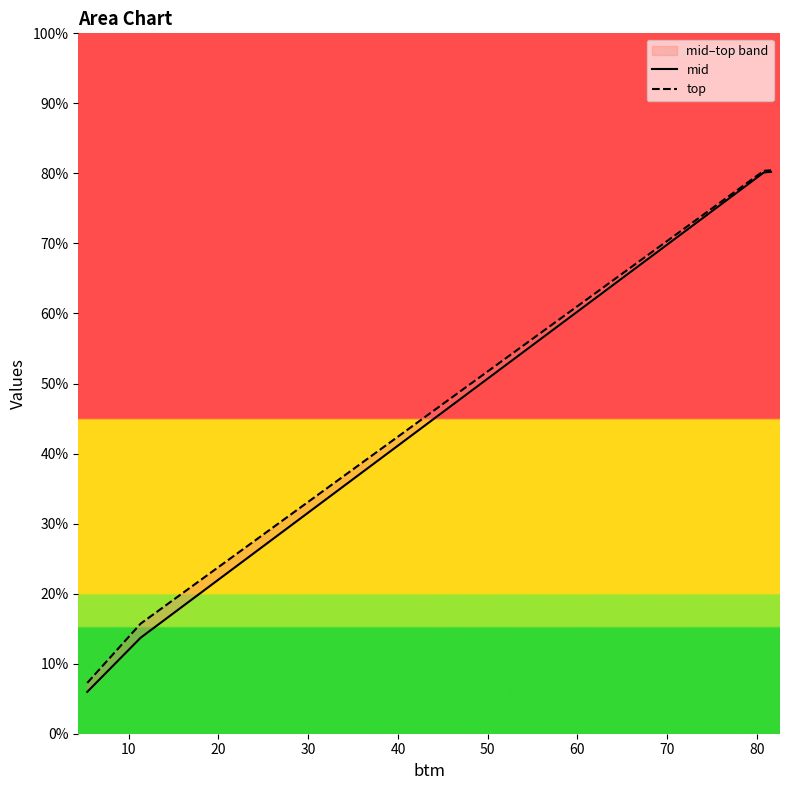

Rank the series at 20 from highest to lowest value.

top, mid